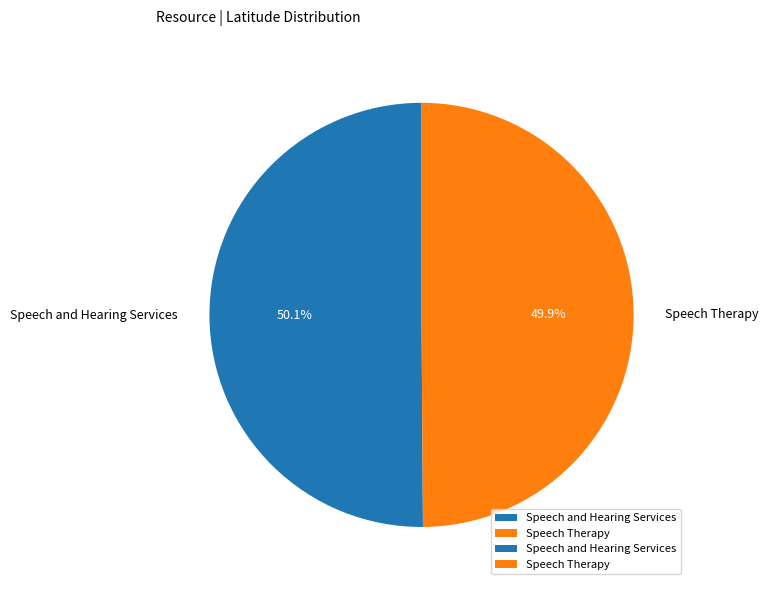

Does any single category account for the majority?

Yes